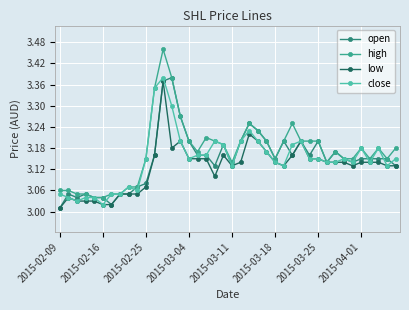

What are all the series names shown in the legend?

open, high, low, close